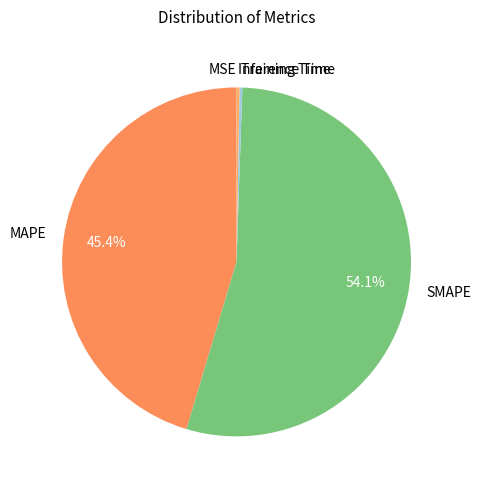

Is there any slice that represents more than half of the pie?

Yes